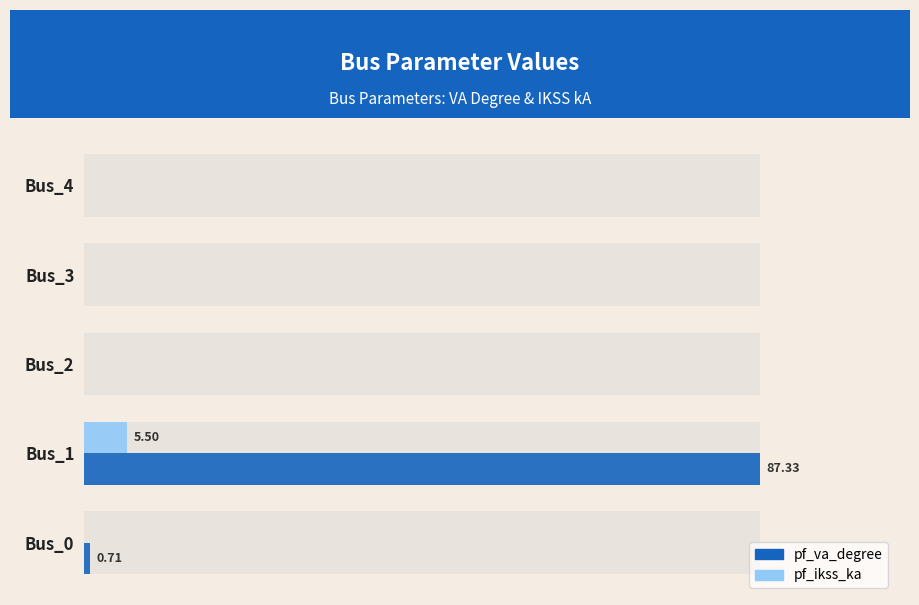

Reading left to right, what are all the values shown in this chart?

pf_va_degree: 0.7	87.3	0.0	0.0	0.0
pf_ikss_ka: 0.0	5.5	0.0	0.0	0.0